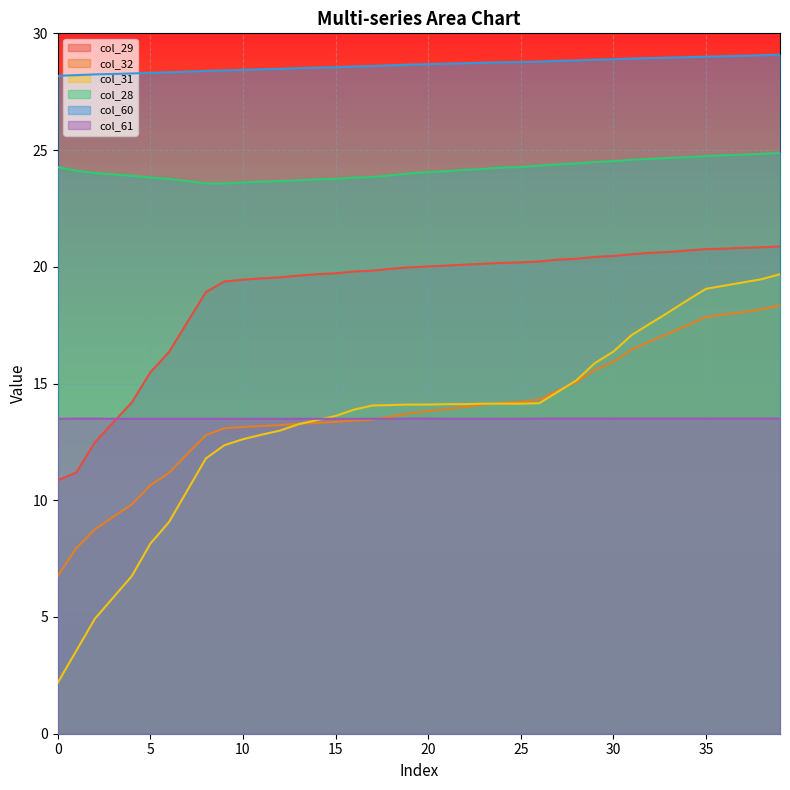

Which series changed the most between 3 and 34?

col_31